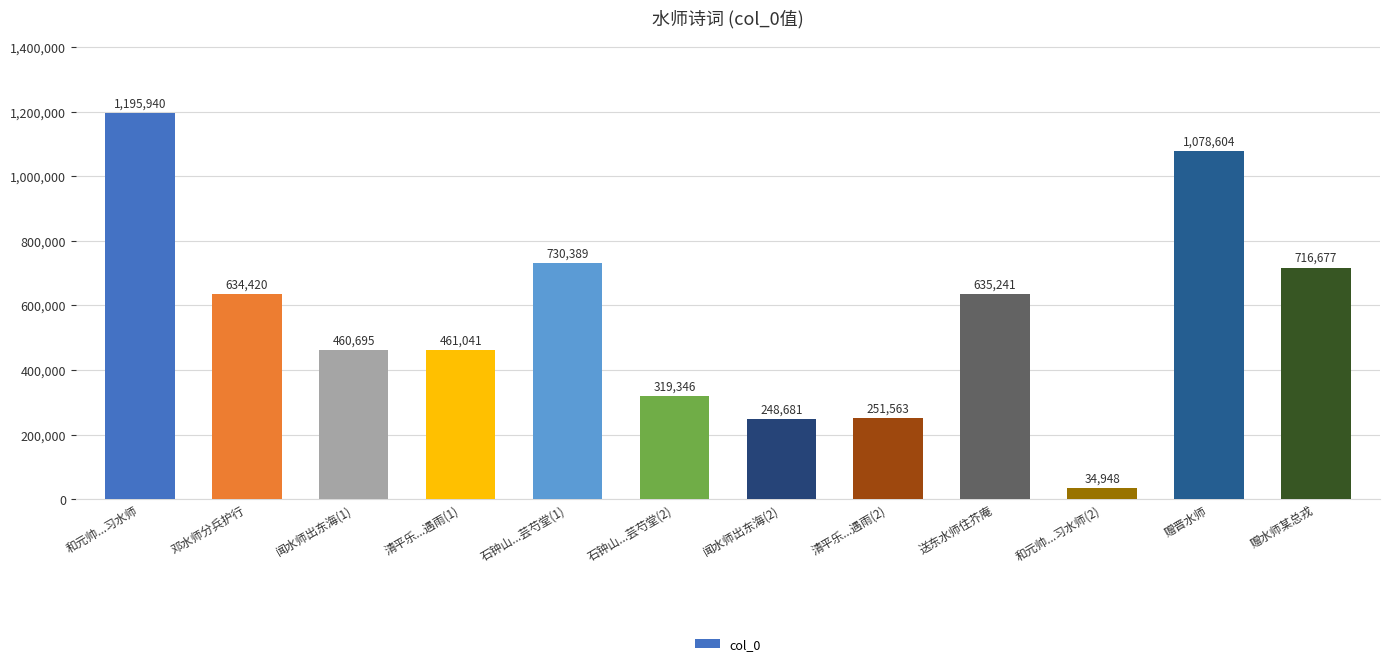

Which label corresponds to the largest value in the chart?

和元帅...习水师